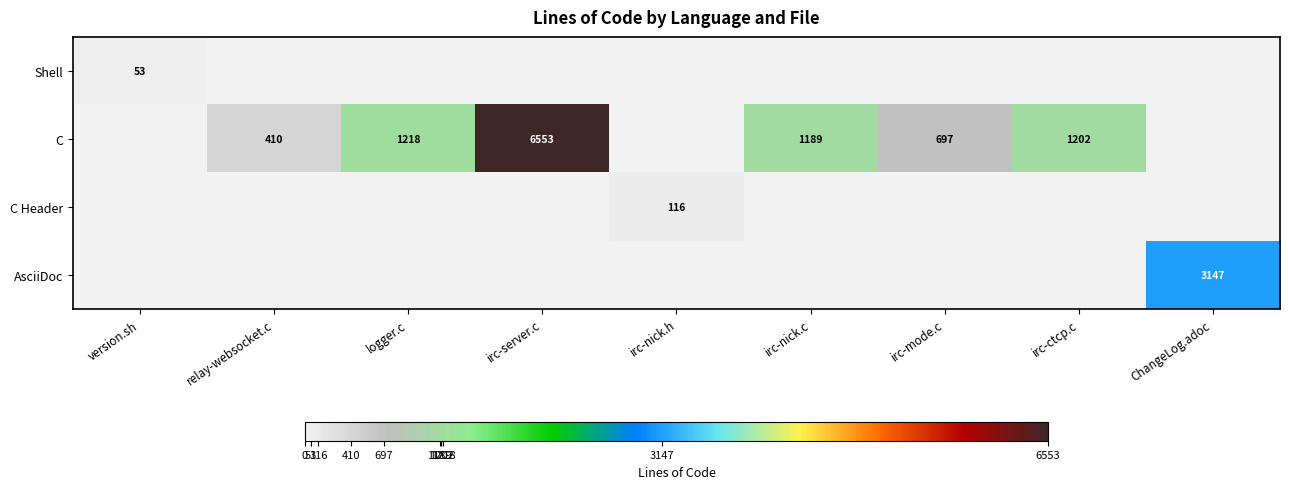

True or false: C has a value of 1202 at irc-ctcp.c.

True